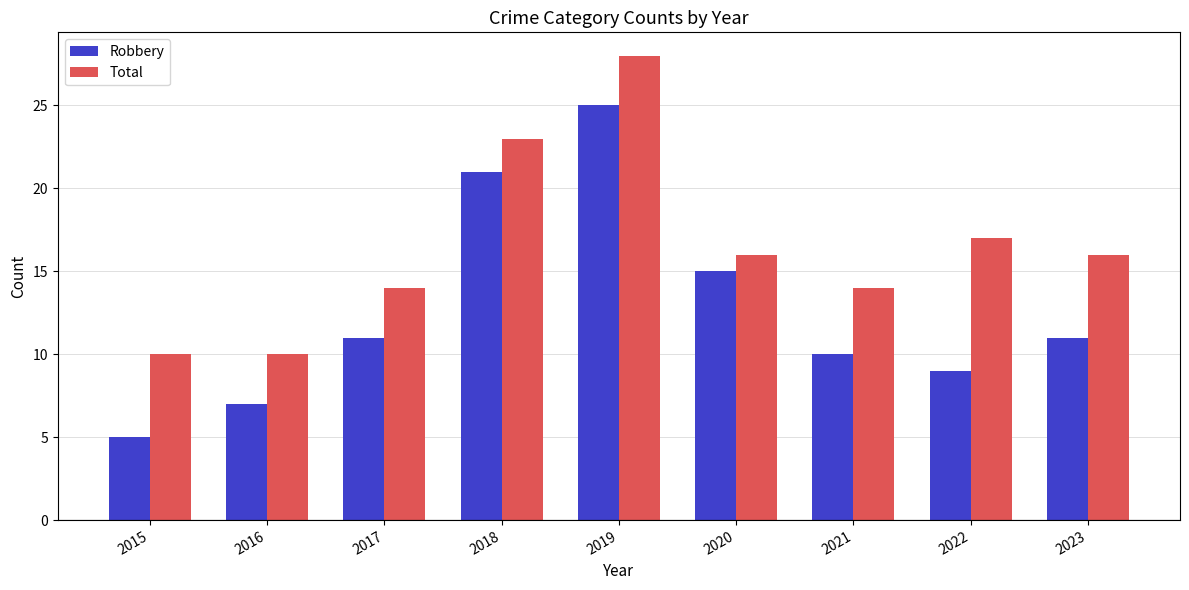

List the series in order of their peak value, lowest first.

Robbery, Total